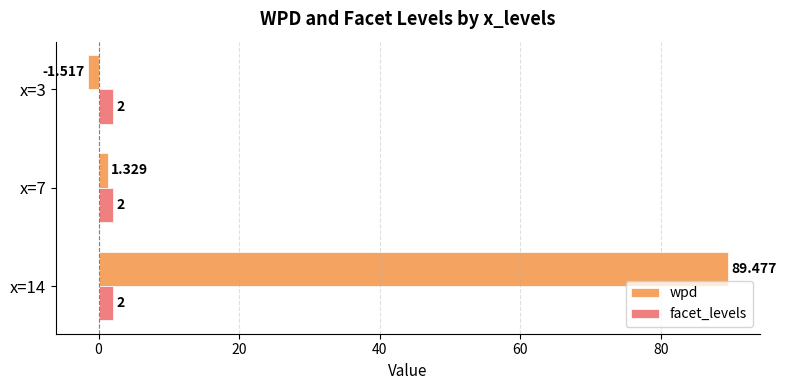

Which series has the largest range (max minus min)?

wpd